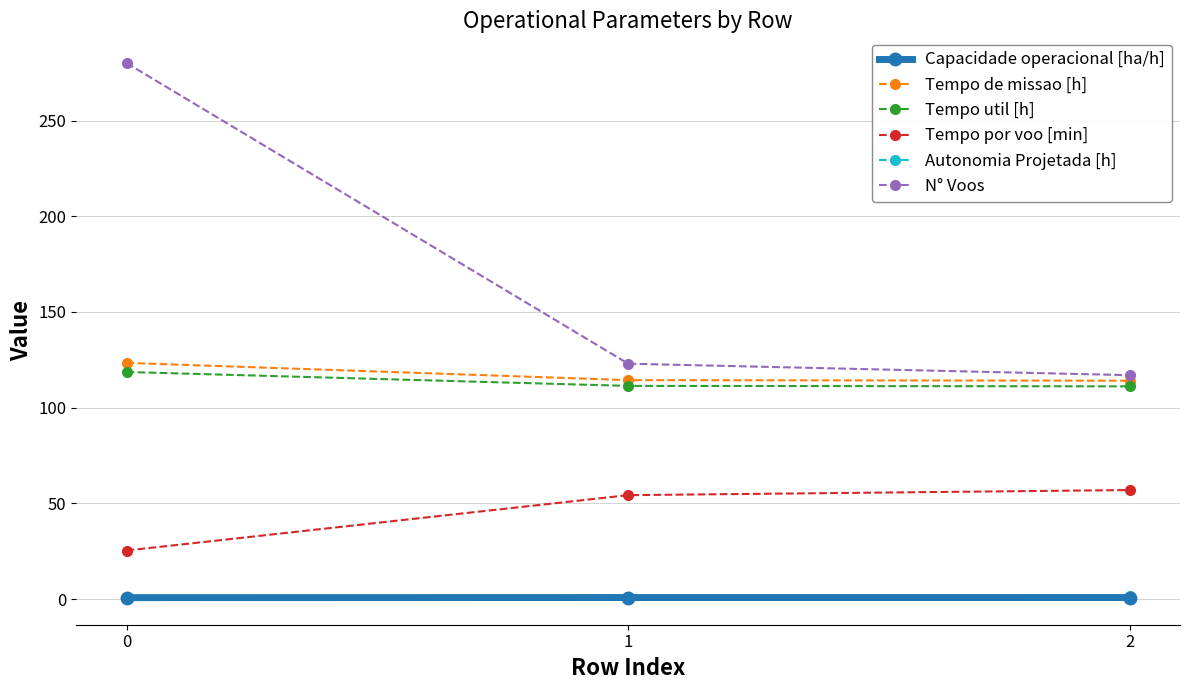

Count the number of categories in the chart.

3